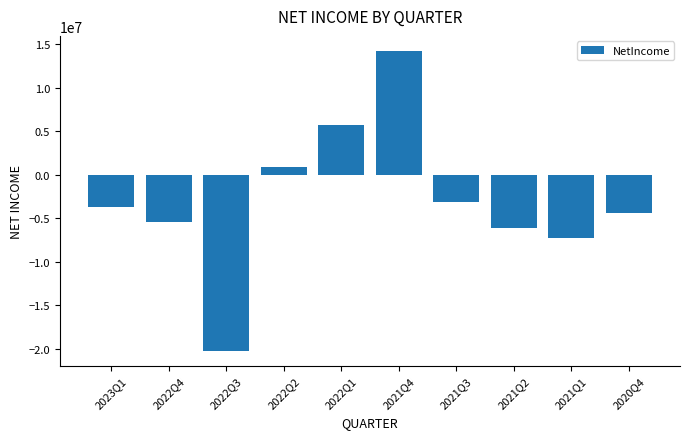

List the labels in order of value, smallest first.

2022Q3, 2021Q1, 2021Q2, 2022Q4, 2020Q4, 2023Q1, 2021Q3, 2022Q2, 2022Q1, 2021Q4